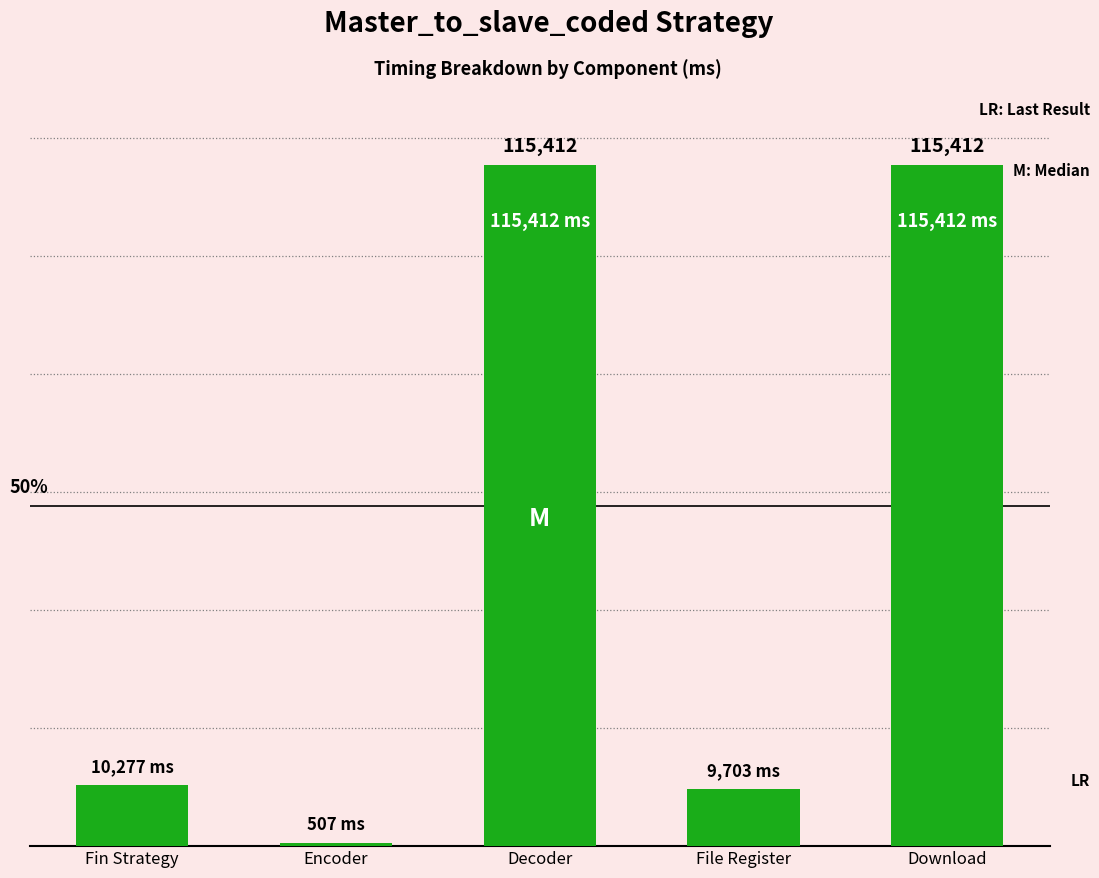

Which has a higher value, File Register or Fin Strategy?

Fin Strategy